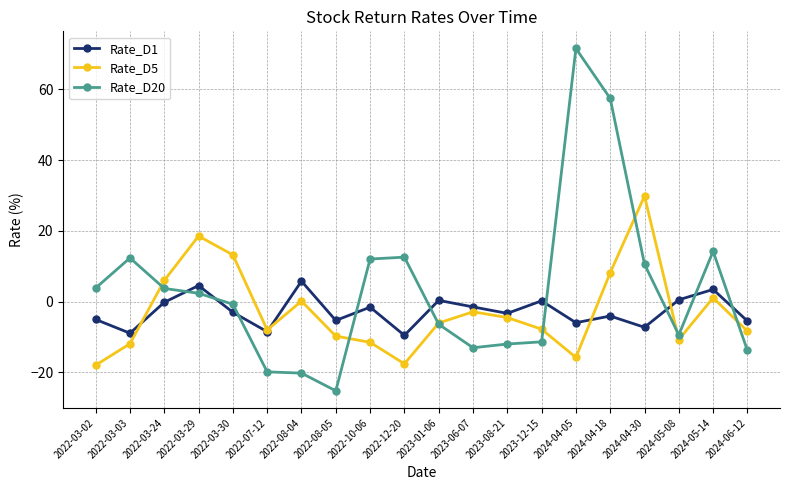

In Rate_D5, how many points are higher than both neighbors (excluding endpoints)?

5